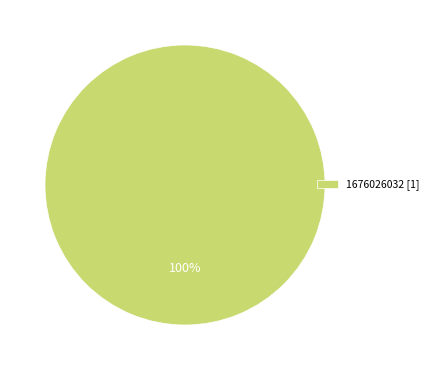

How many segments does this pie chart have?

1